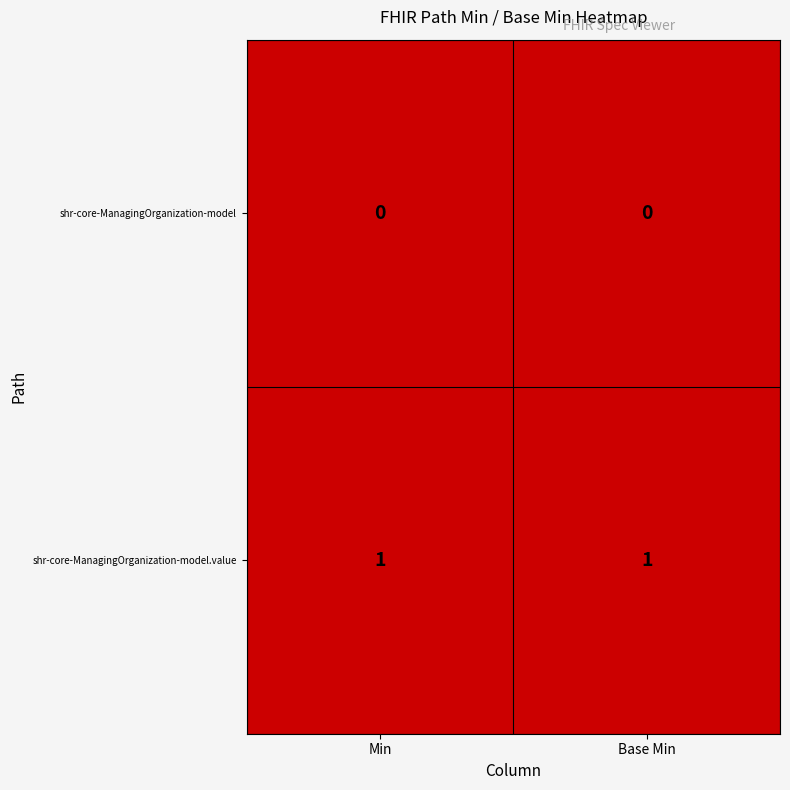

The value of shr-core-ManagingOrganization-model at Min is 0. True or false?

True